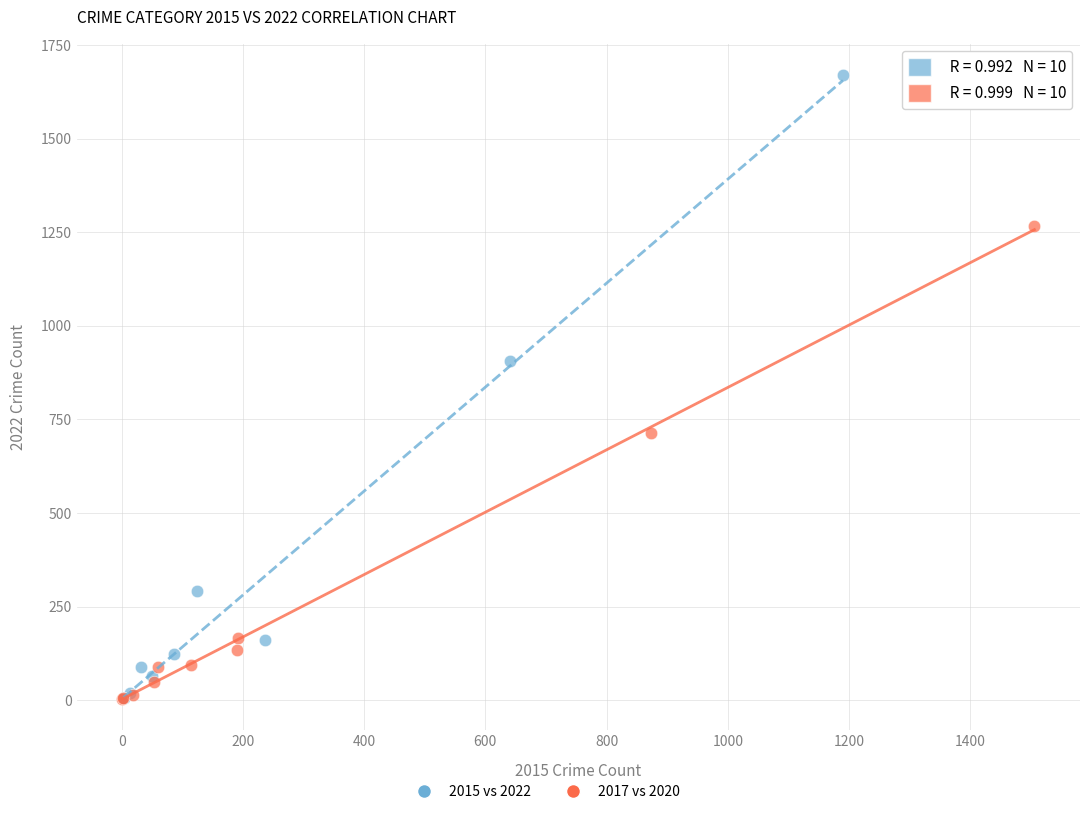

Which series has the largest Y range (max minus min)?

2015 vs 2022